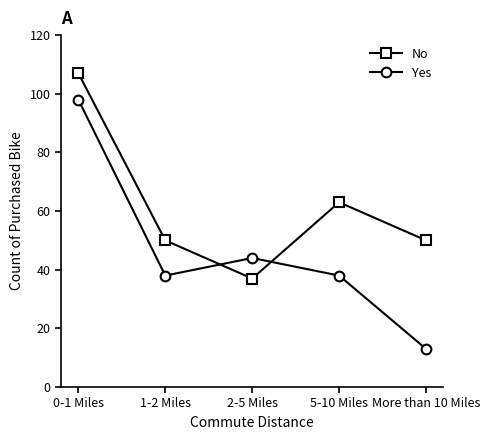

True or false: No and Yes cross at least once.

True